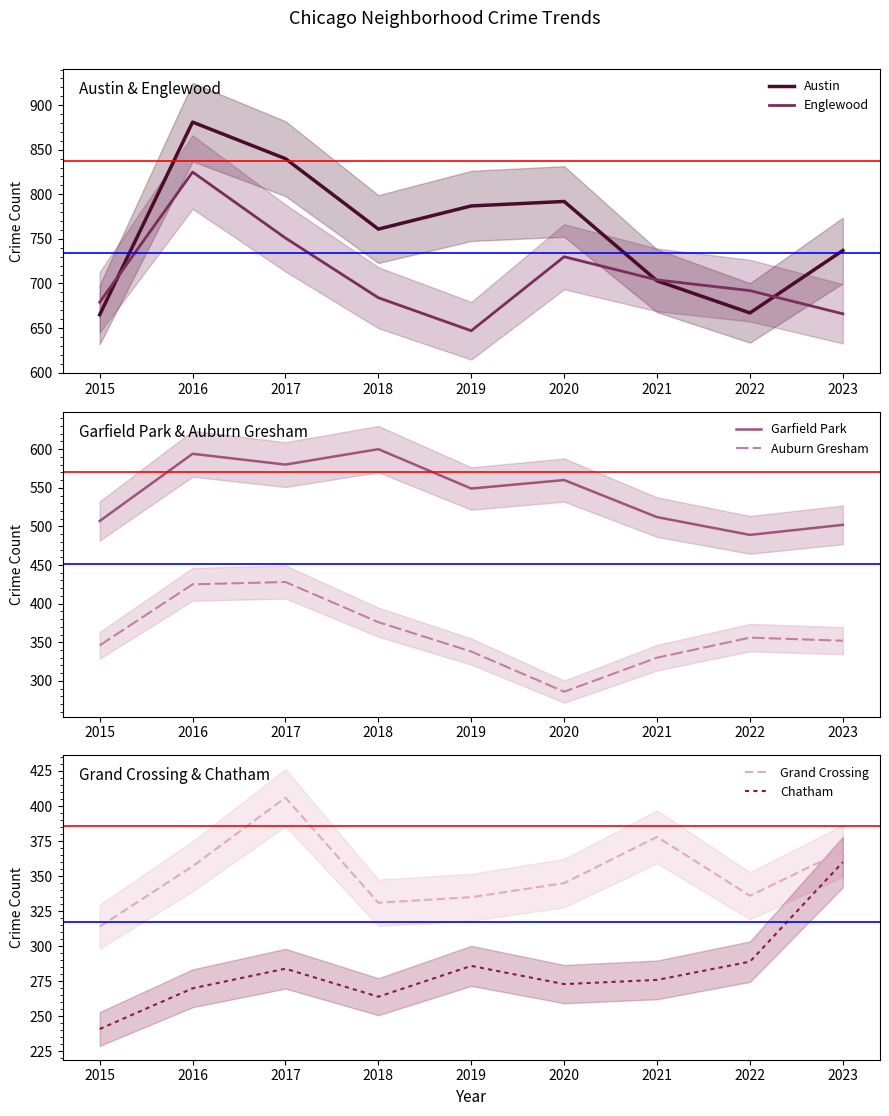

Where is Austin nearest to the value 773?

2018